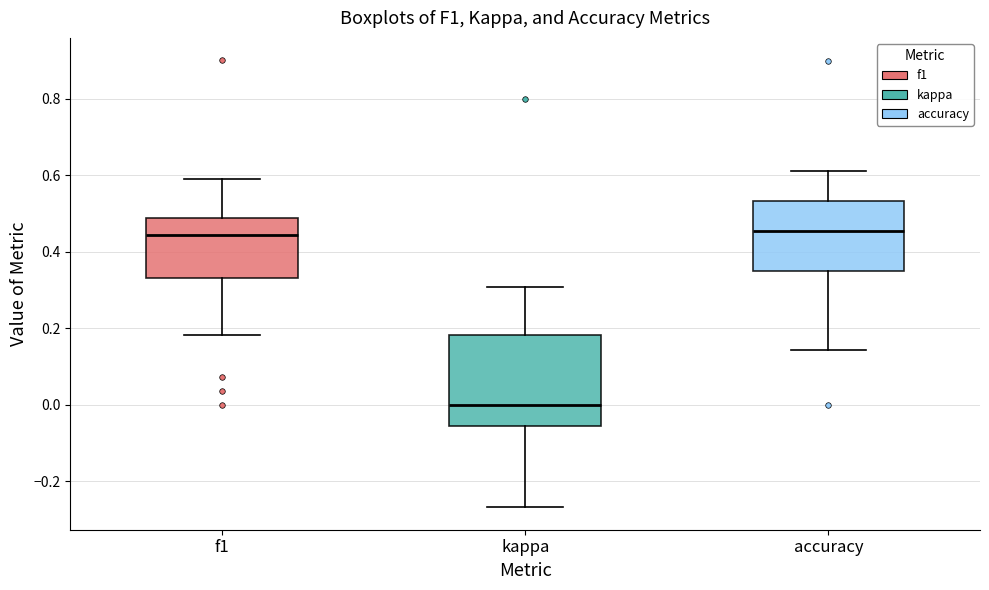

Reading left to right, transcribe this box plot: for each box, give where its median line is, the range the box spans, and where its two whiskers end, as read against the y-axis. The values are not printed on the chart, so give them approximately, as read against the axis.

f1: median 0.44, box 0.34 to 0.48, whiskers 0.18 to 0.60
kappa: median 0.00, box -0.06 to 0.18, whiskers -0.26 to 0.30
accuracy: median 0.46, box 0.36 to 0.54, whiskers 0.14 to 0.62